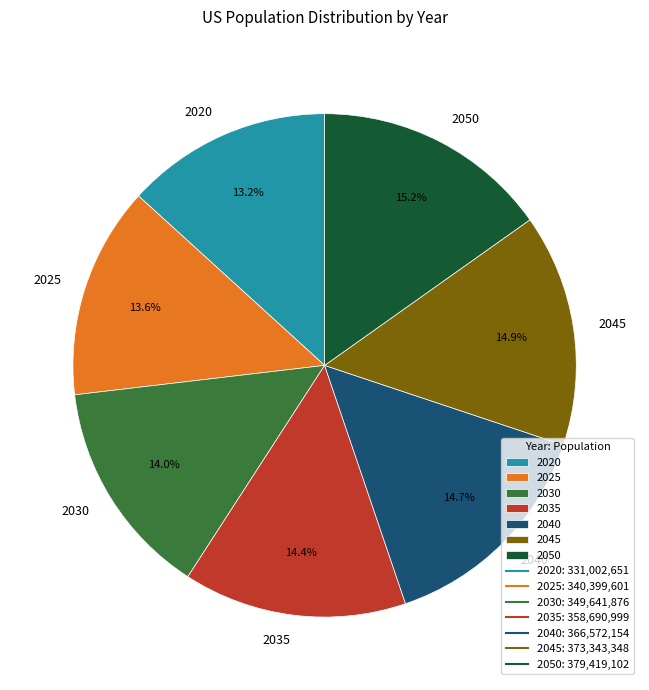

To the nearest percent, what is the combined percentage of 2030 and 2035?

28%